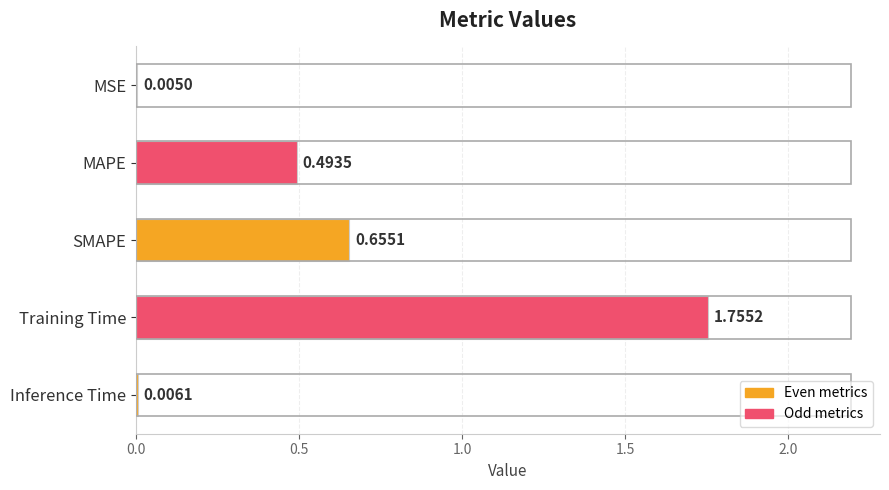

What is the change in value from MAPE to Training Time?

+1.3